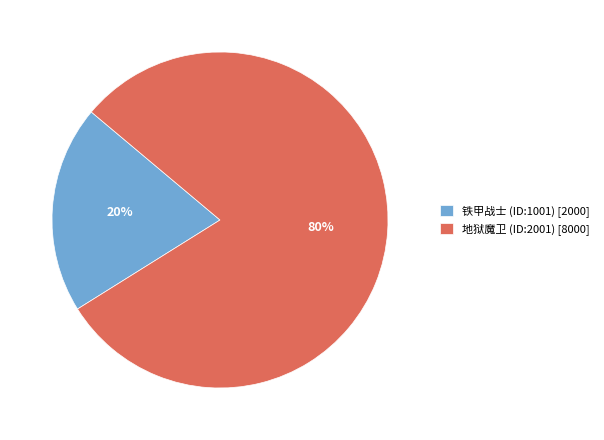

Between 铁甲战士 (ID:1001) [2000] and 地狱魔卫 (ID:2001) [8000], which is larger?

地狱魔卫 (ID:2001) [8000]